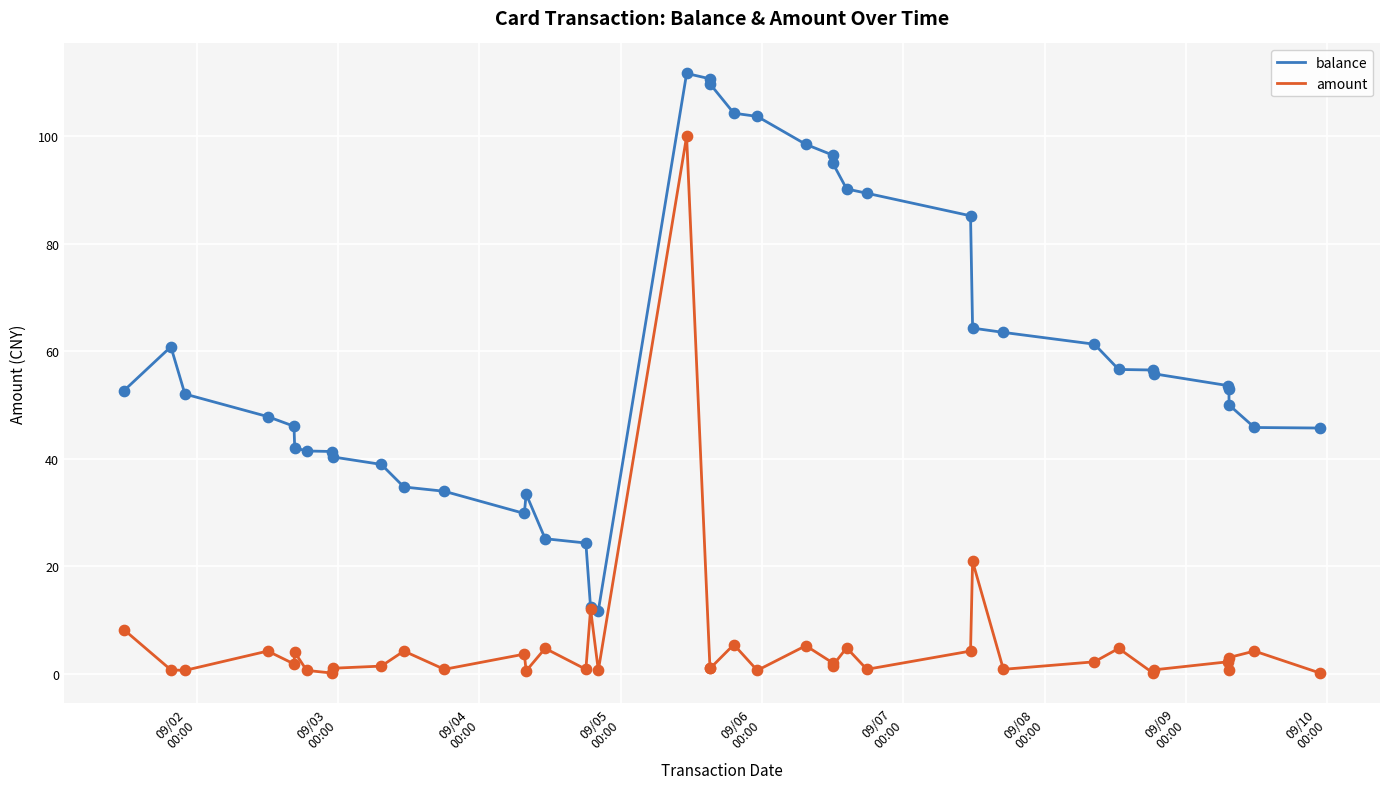

What is the greatest value displayed?

111.7